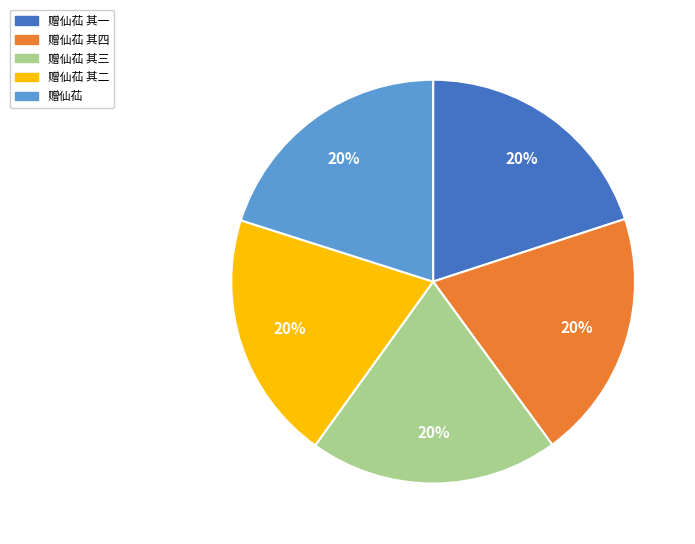

Is it true that 赠仙苮 is 20% of the pie?

True